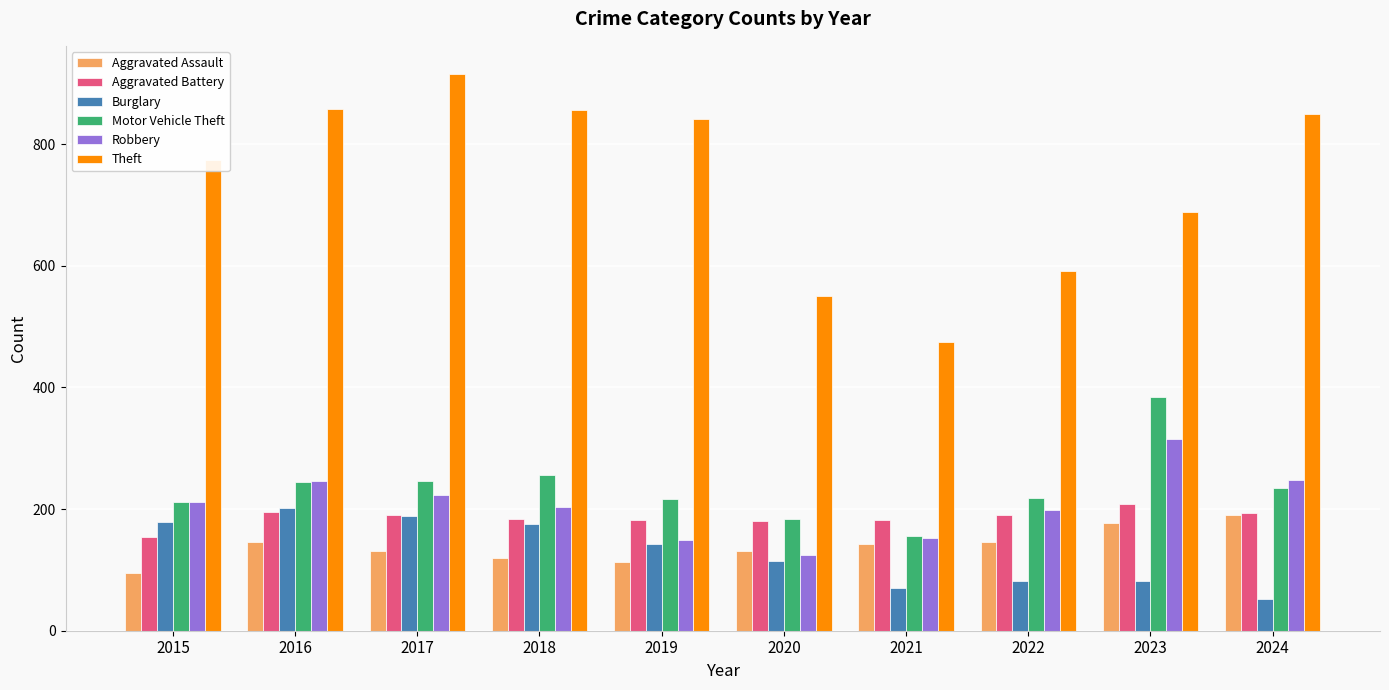

Read the Aggravated Battery value at 2015.

154